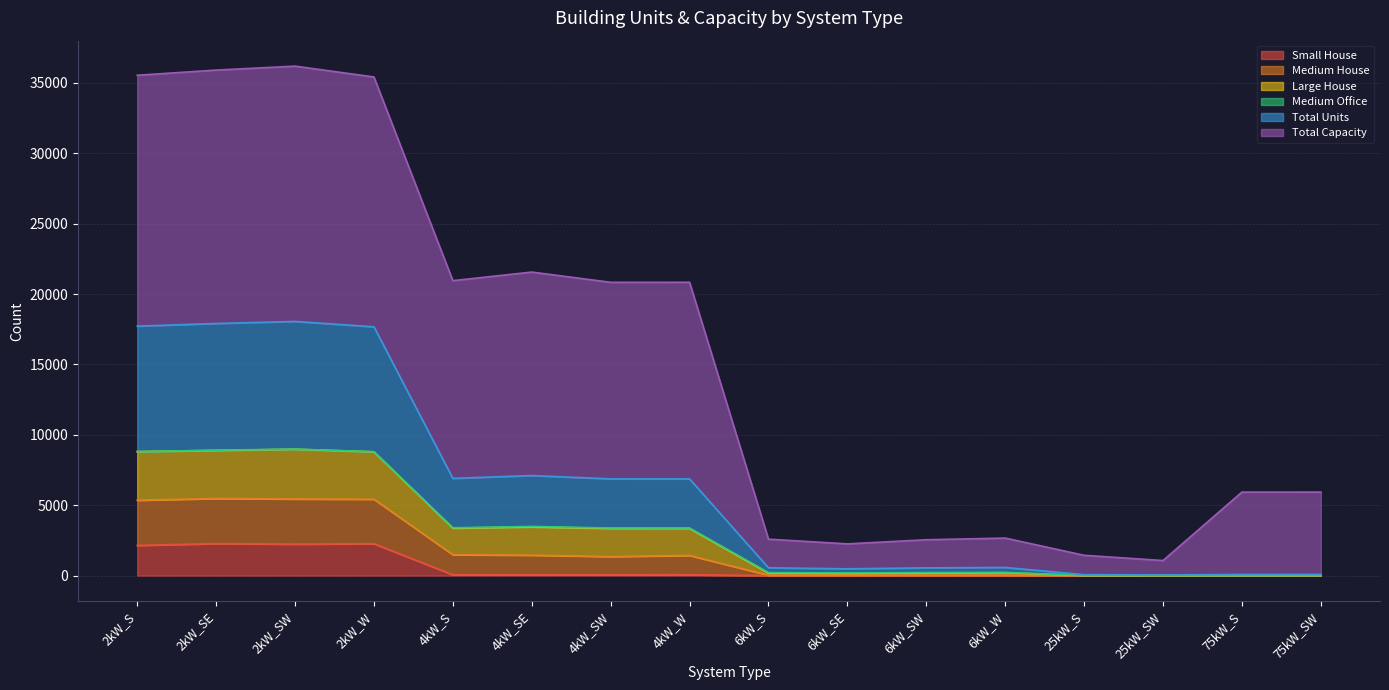

How many lines are shown in the chart?

6